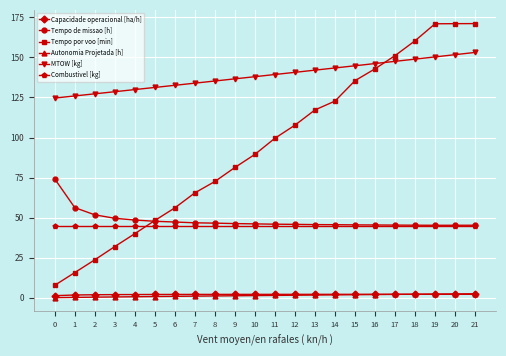

What is the sum of all Combustivel [kg] values?

990.0